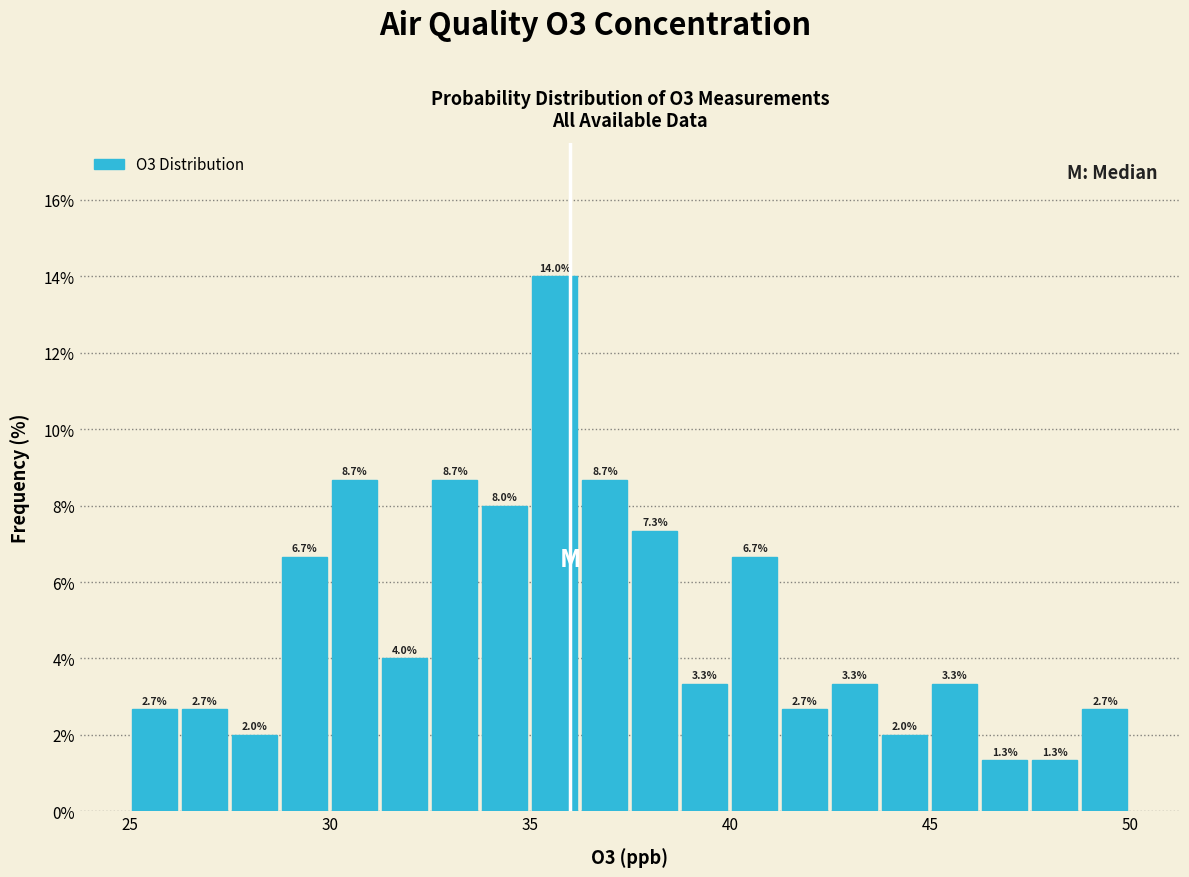

Around what value on the x-axis is the tallest bar? Give the approximate position of its centre, as read against the axis.

35.5